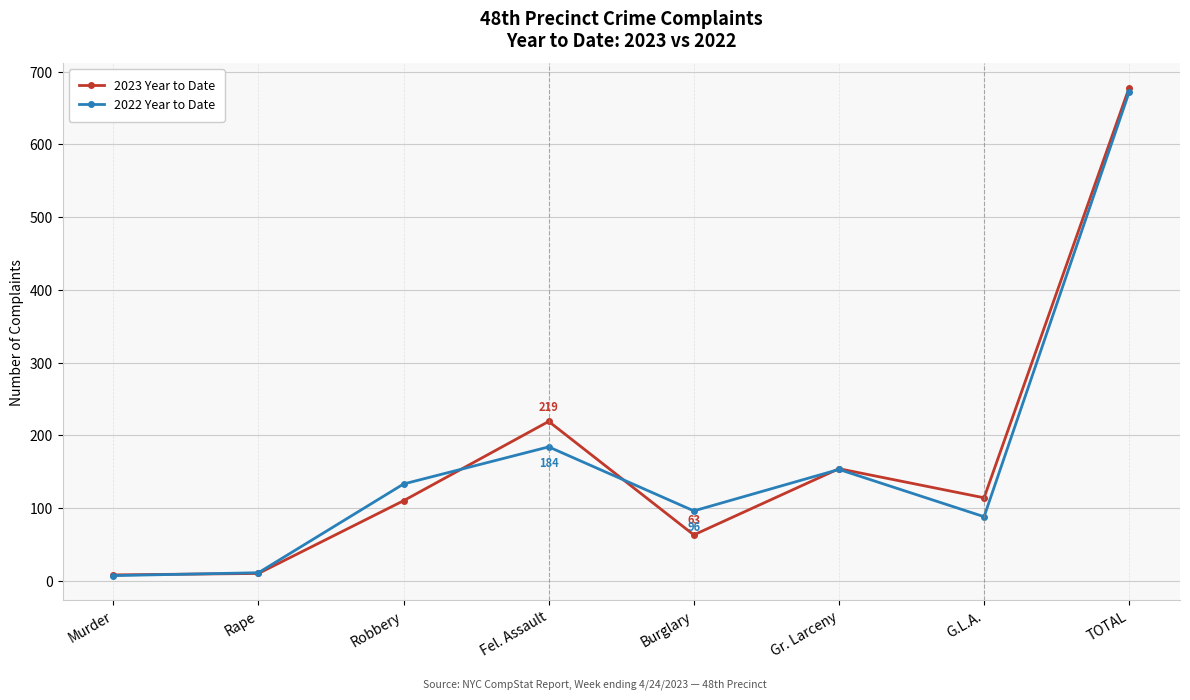

Is it true that 2023 Year to Date equals 165 at Robbery?

False